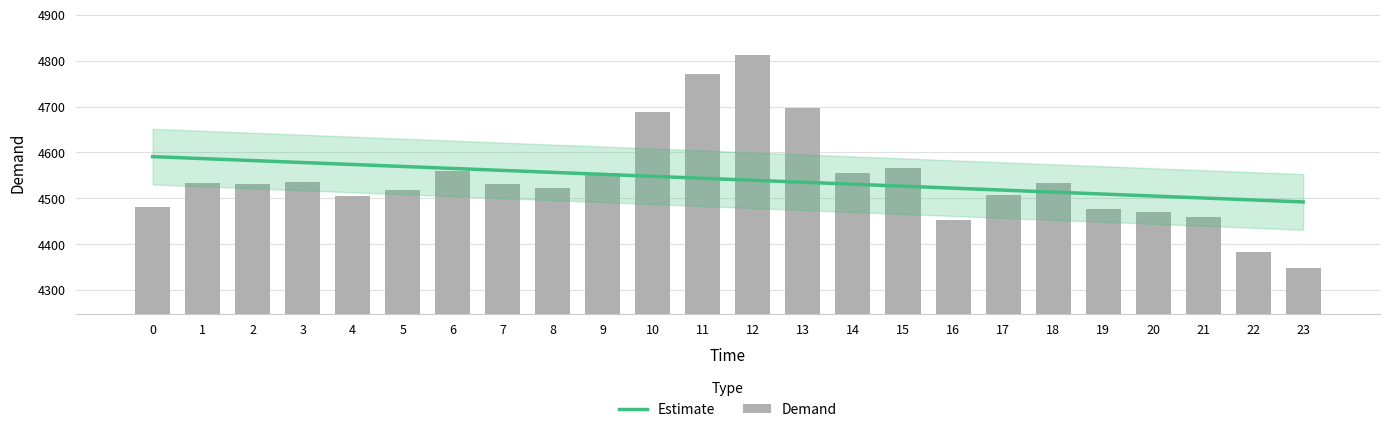

Is the value of Estimate at 7 greater than the value of Demand at 8?

Yes